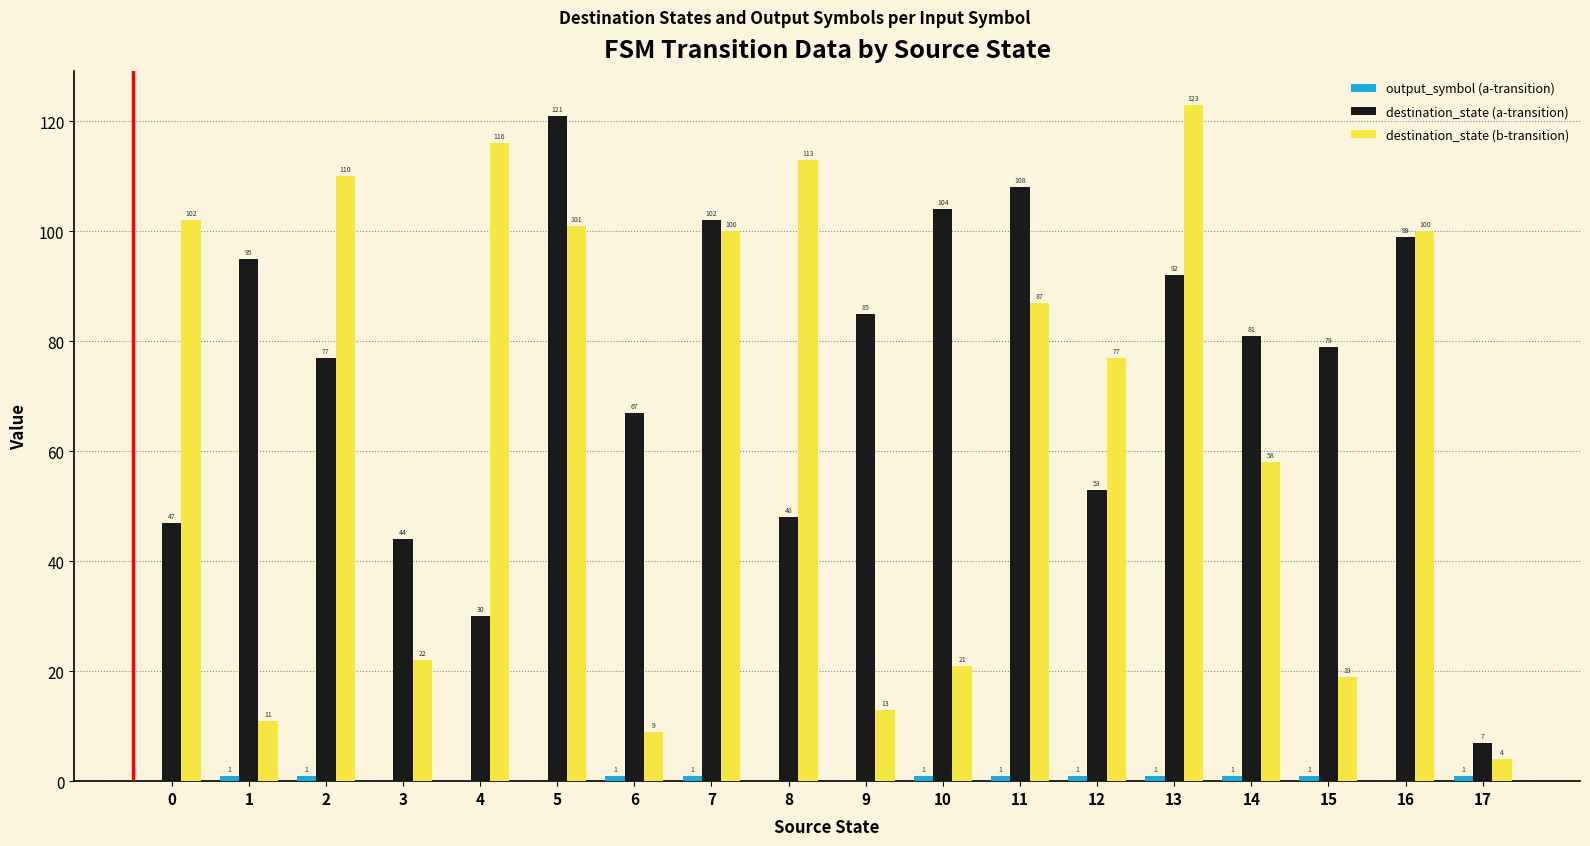

How many groups of bars are there?

18